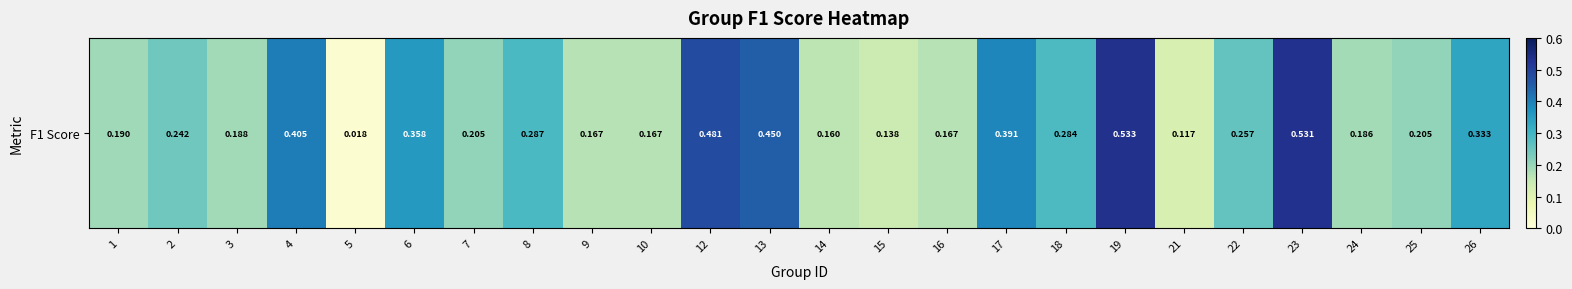

List the labels in order of value, largest first.

19, 23, 12, 13, 4, 17, 6, 26, 8, 18, 22, 2, 7, 25, 1, 3, 24, 9, 10, 16, 14, 15, 21, 5